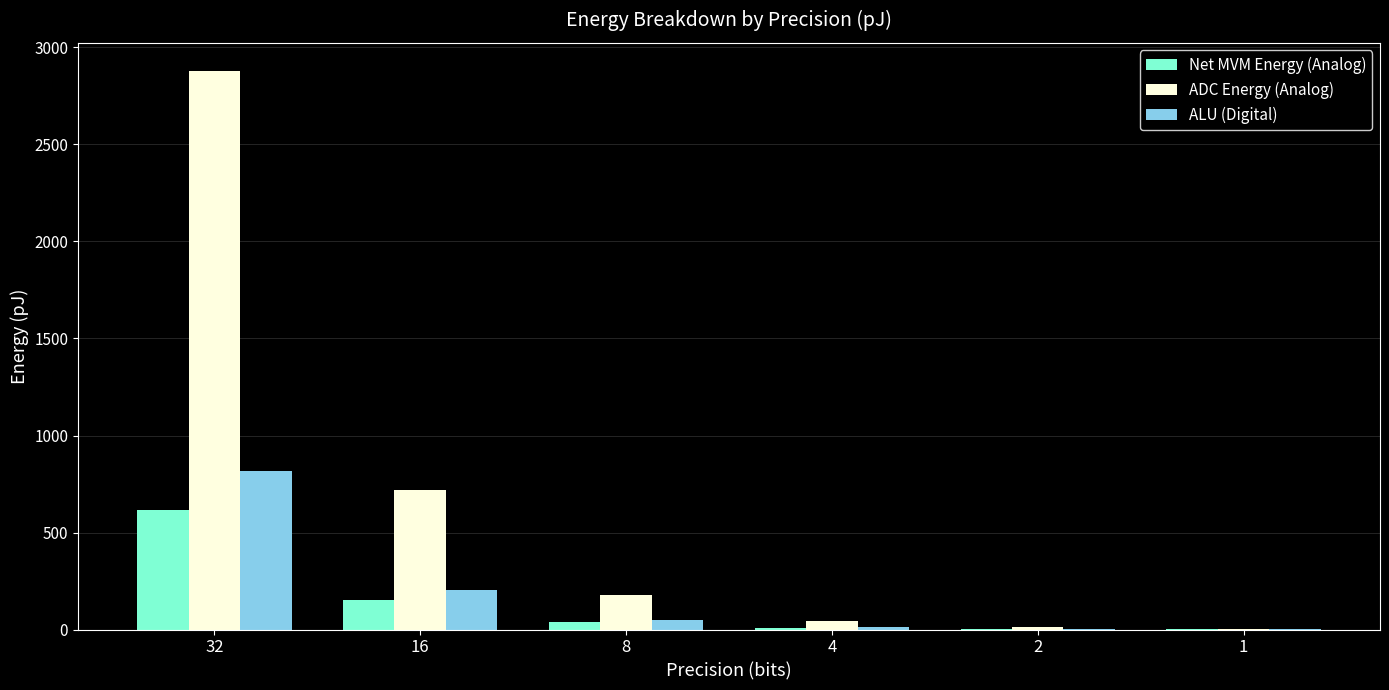

What is the average value of the ALU (Digital) series?

182.0